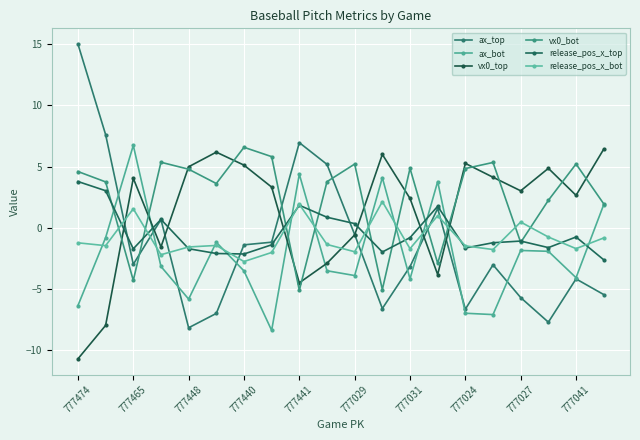

How many negative values does the vx0_bot series have?

5